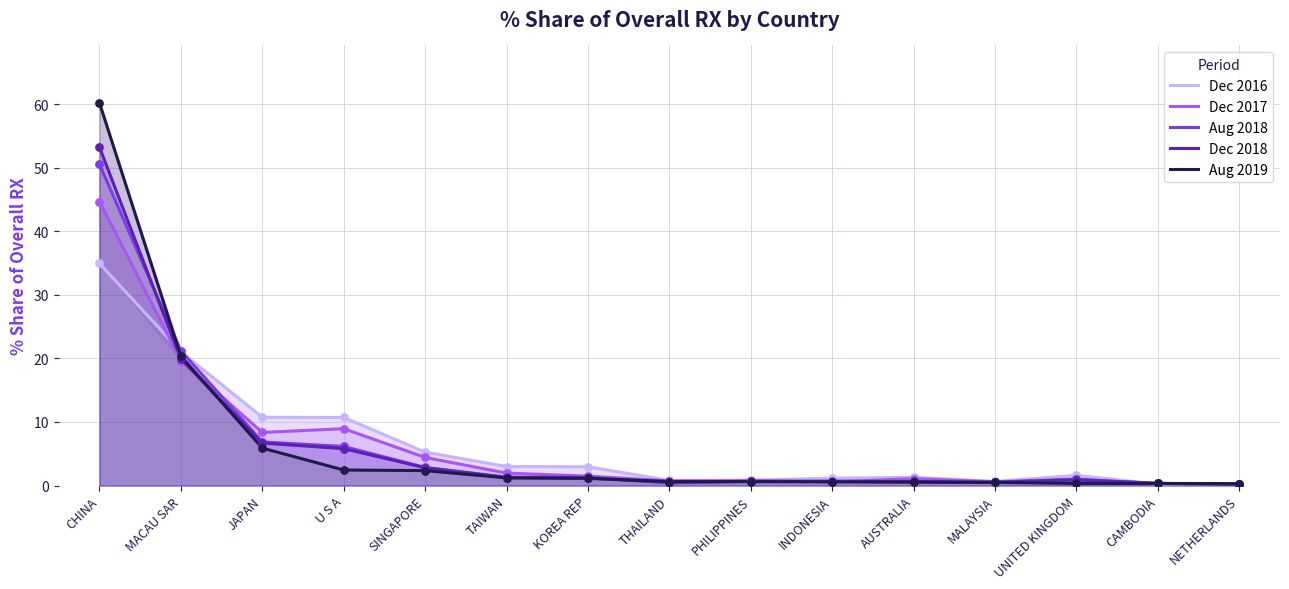

Which series reaches the minimum Y coordinate?

Dec 2018